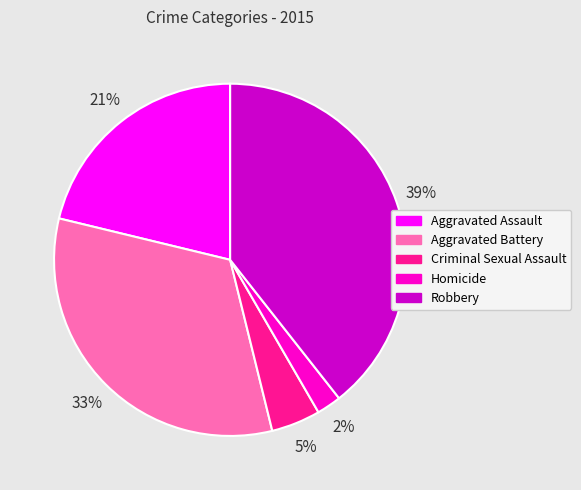

How many slices are in this pie chart?

5